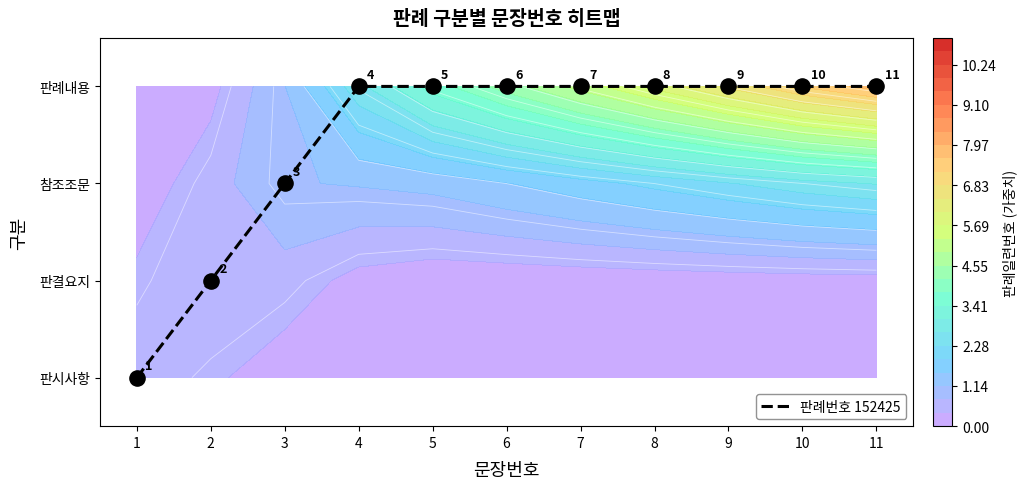

What is the sum of all values?

27